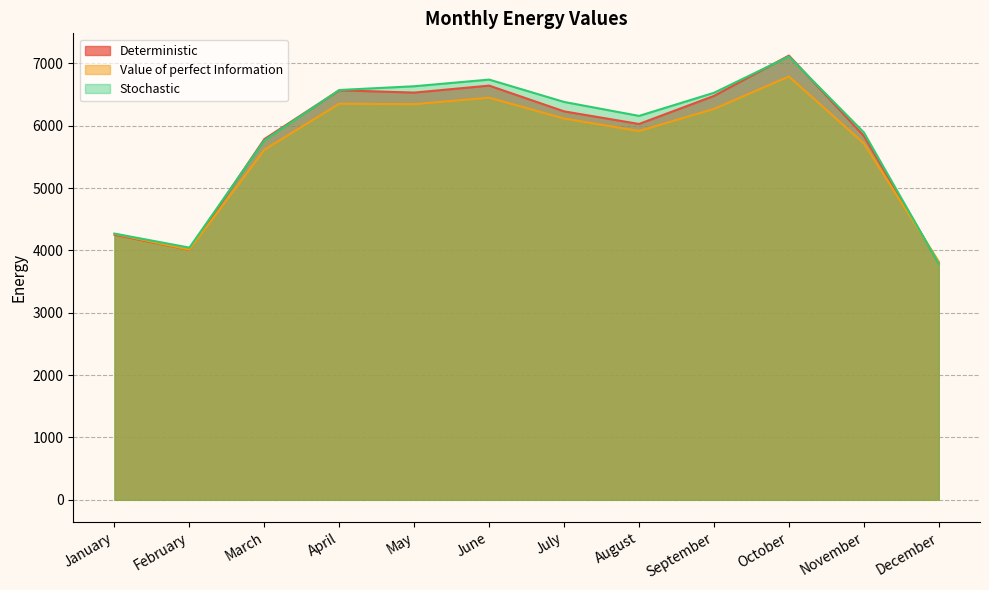

What is the value of the Value of perfect Information point at the 6th from the left?

6450.2